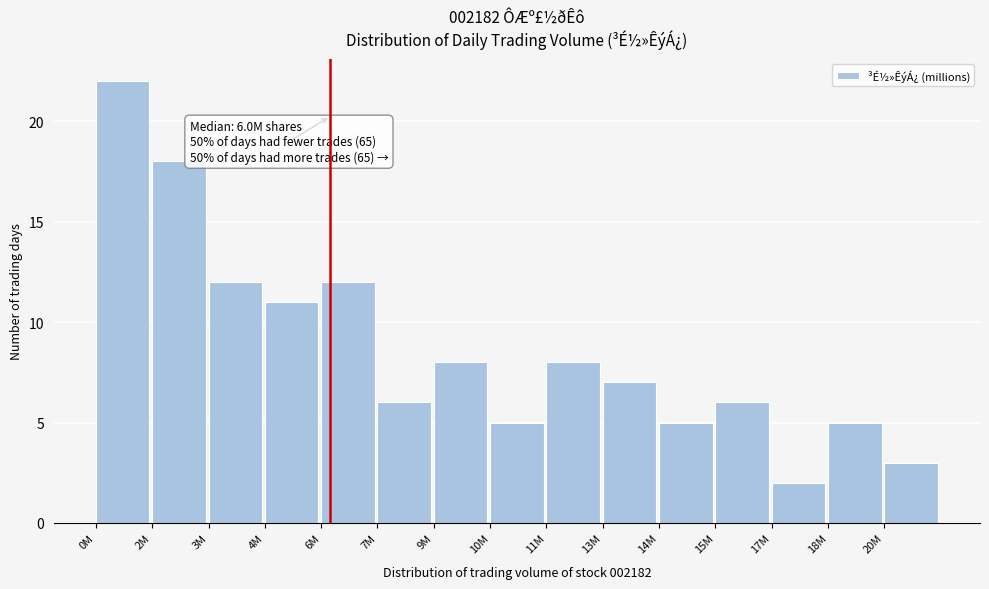

Reading left to right, list all the values displayed in this chart.

0M=22	2M=18	3M=12	4M=11	6M=12	7M=6	9M=8	10M=5	11M=8	13M=7	14M=5	15M=6	17M=2	18M=5	20M=3